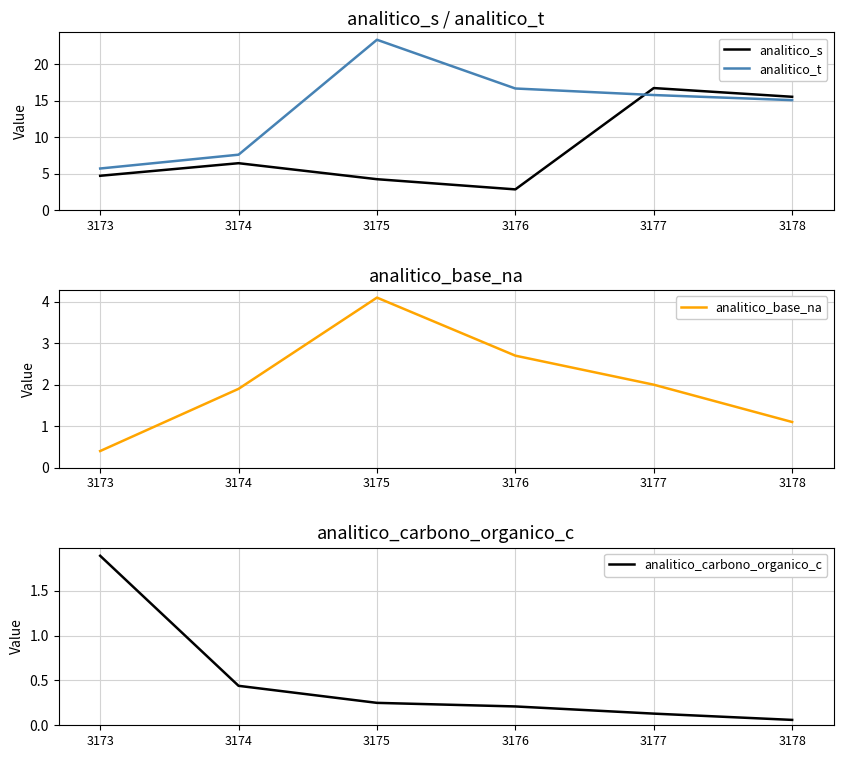

True or false: analitico_carbono_organico_c and analitico_s cross at least once.

False